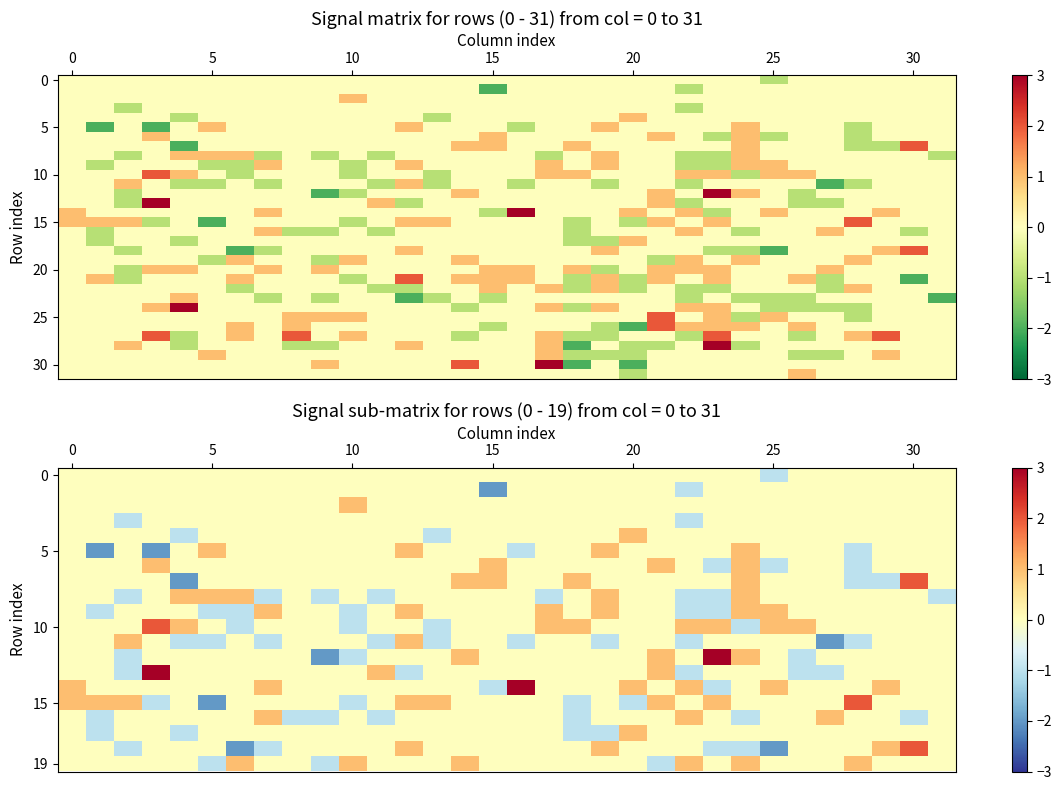

What is the smallest value displayed?

-2